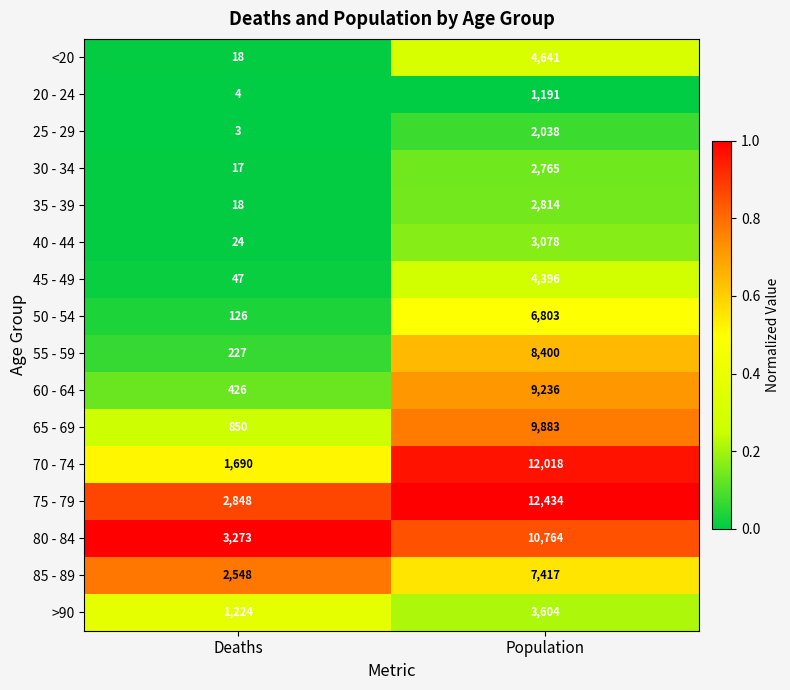

Is the value of >90 at Population greater than the value of 55 - 59 at Population?

No